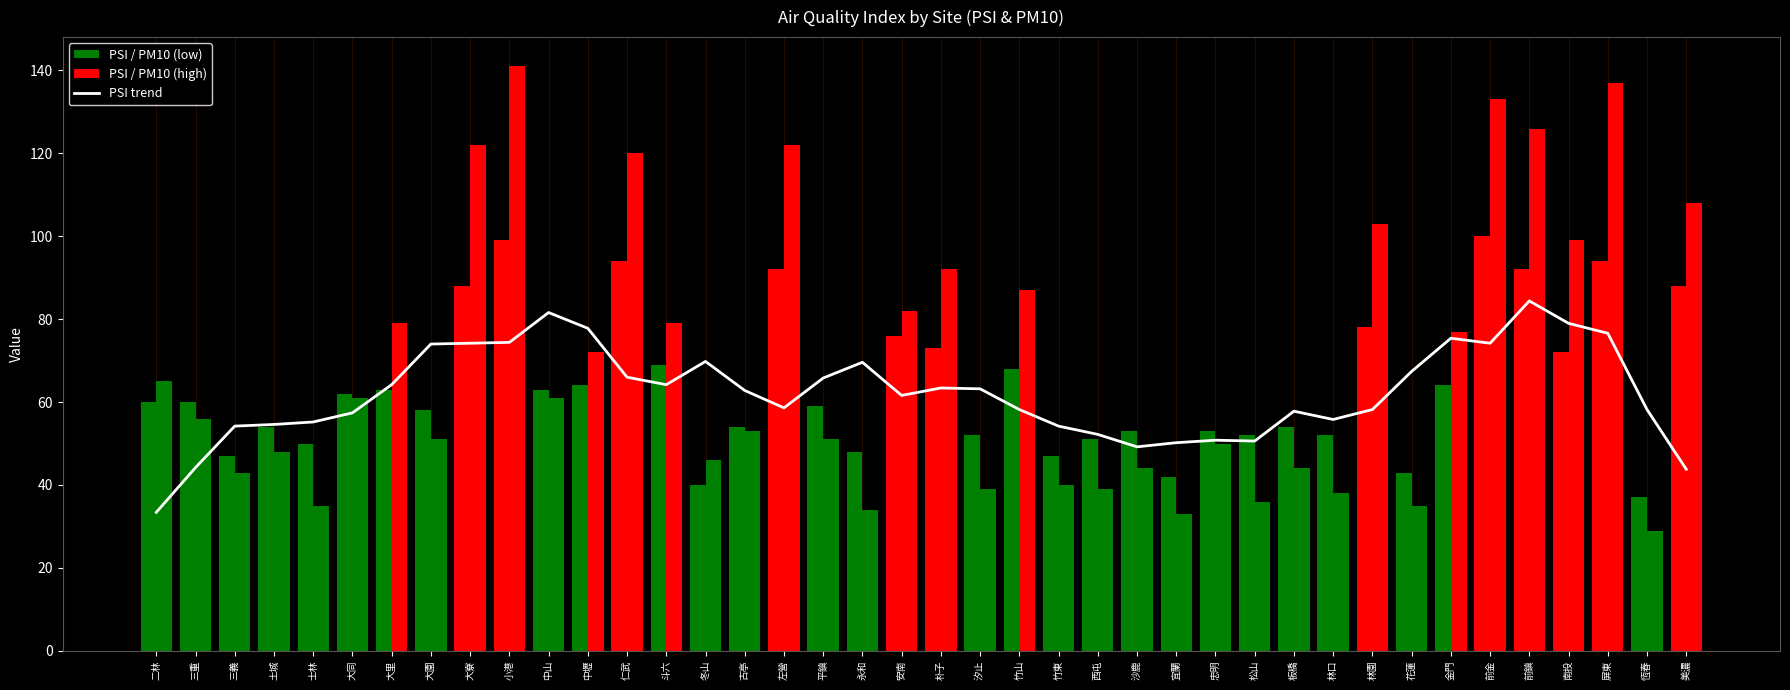

Between 竹山 and 平鎮, which is larger?

平鎮